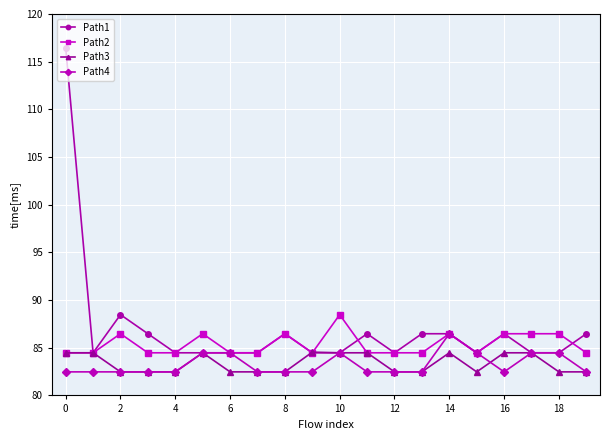

True or false: Path1 has more than 1 interior local peaks.

True